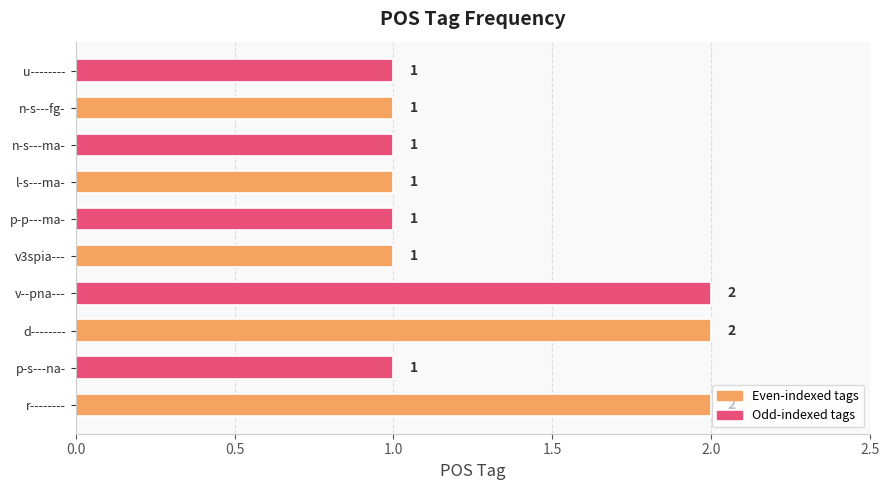

Count the values in the range 1 to 2.

10